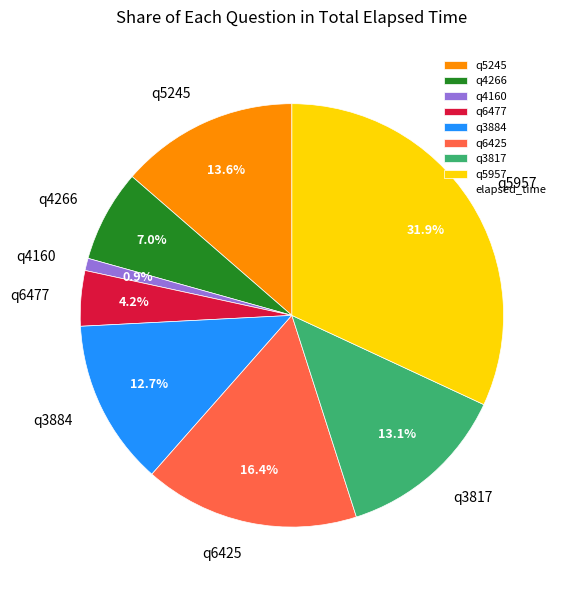

Is it true that q5245 is 14% of the pie?

True